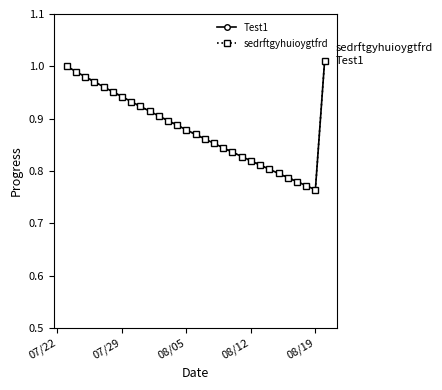

What is the difference between the second highest and second lowest values in the Test1 series?

0.2